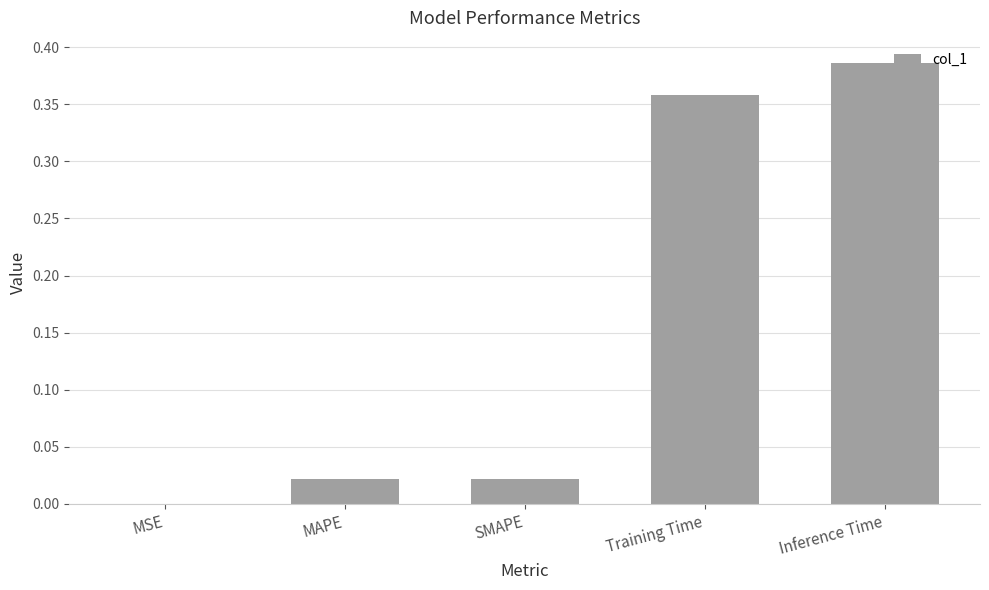

Which category has the highest value across all series?

Inference Time